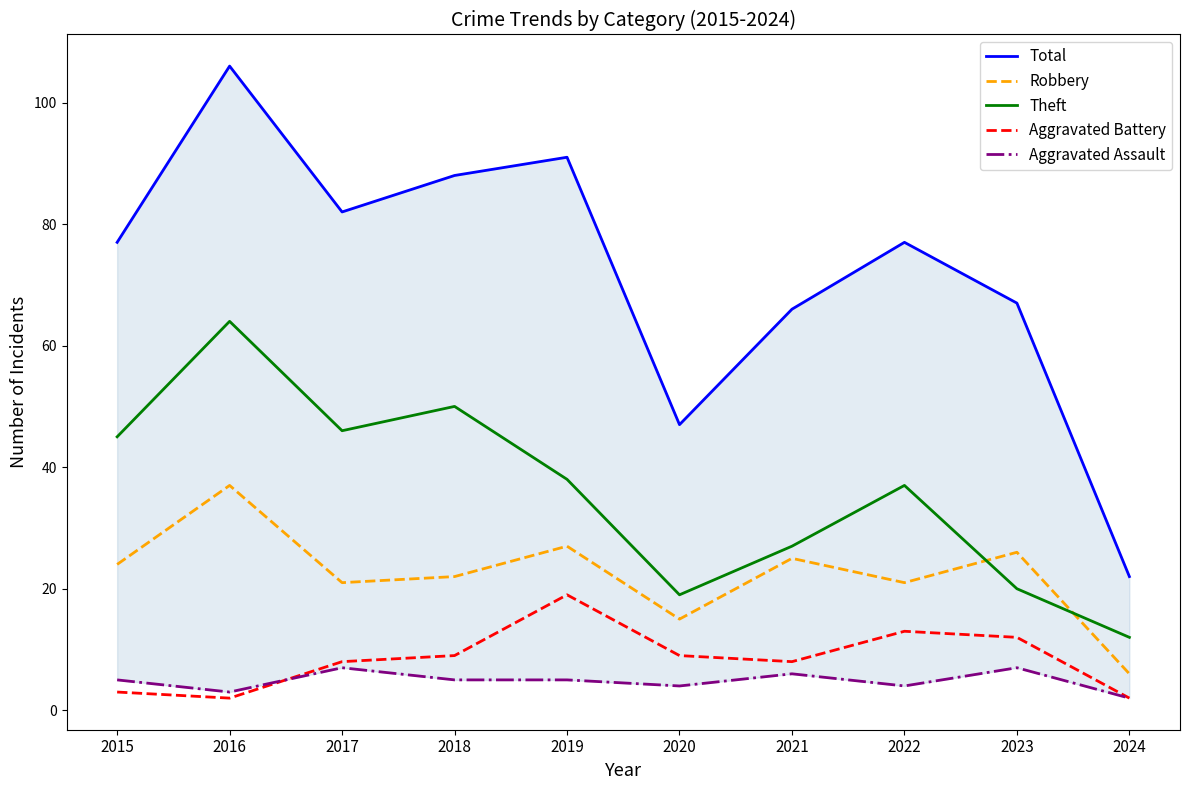

What are all the series names shown in the legend?

Total, Robbery, Theft, Aggravated Battery, Aggravated Assault